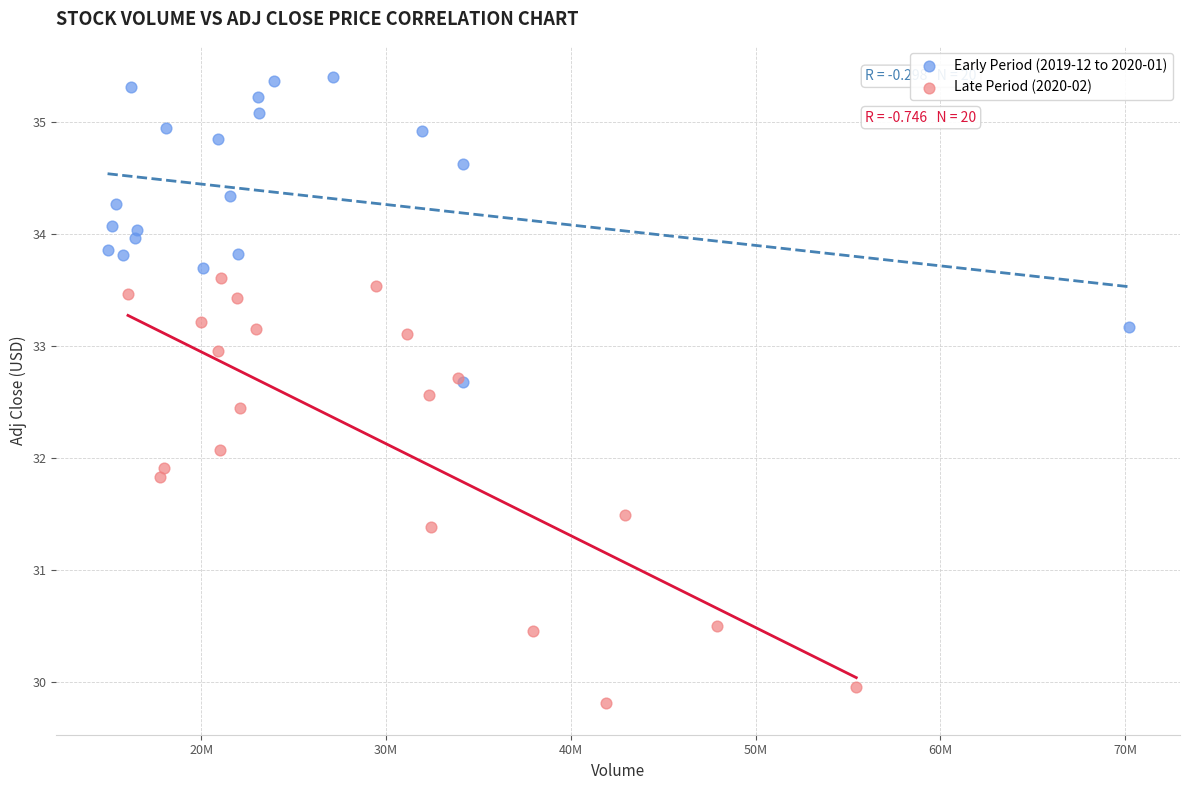

Which series reaches the minimum Y coordinate?

Late Period (2020-02)